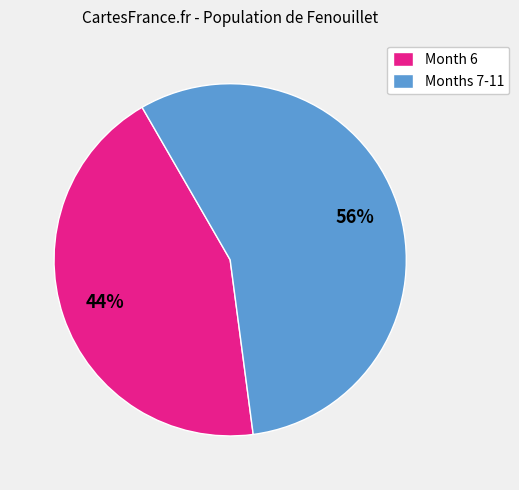

What is the smallest slice in the pie chart?

Month 6